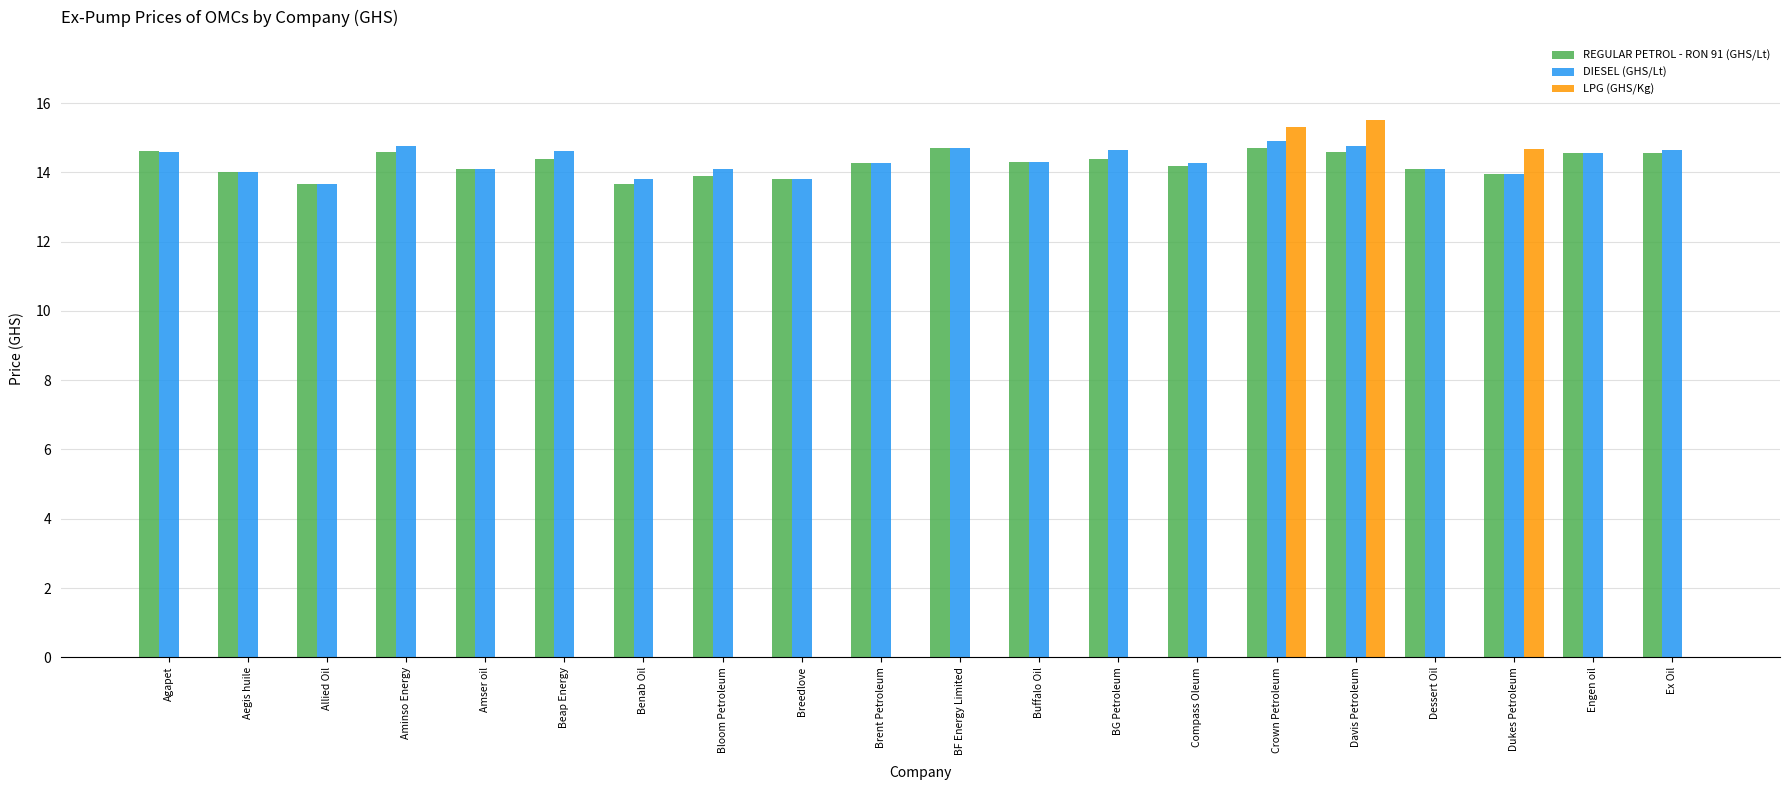

The DIESEL (GHS/Lt) series shows 6.9 at Buffalo Oil. True or false?

False